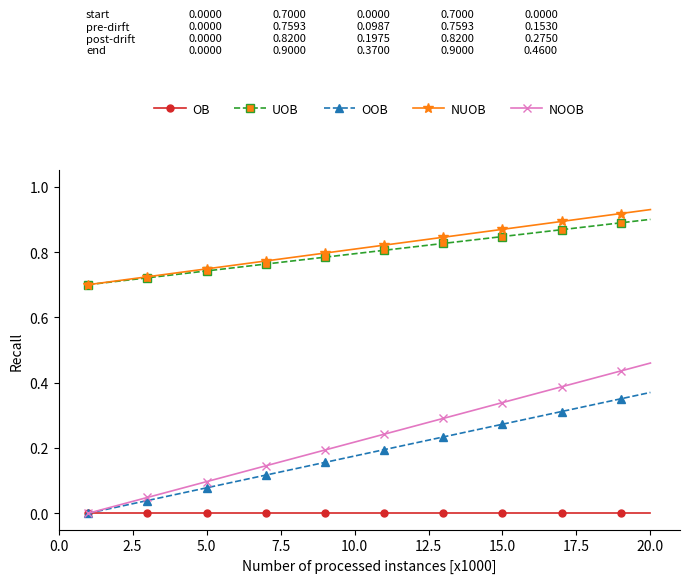

Which series has the widest spread of values?

NOOB